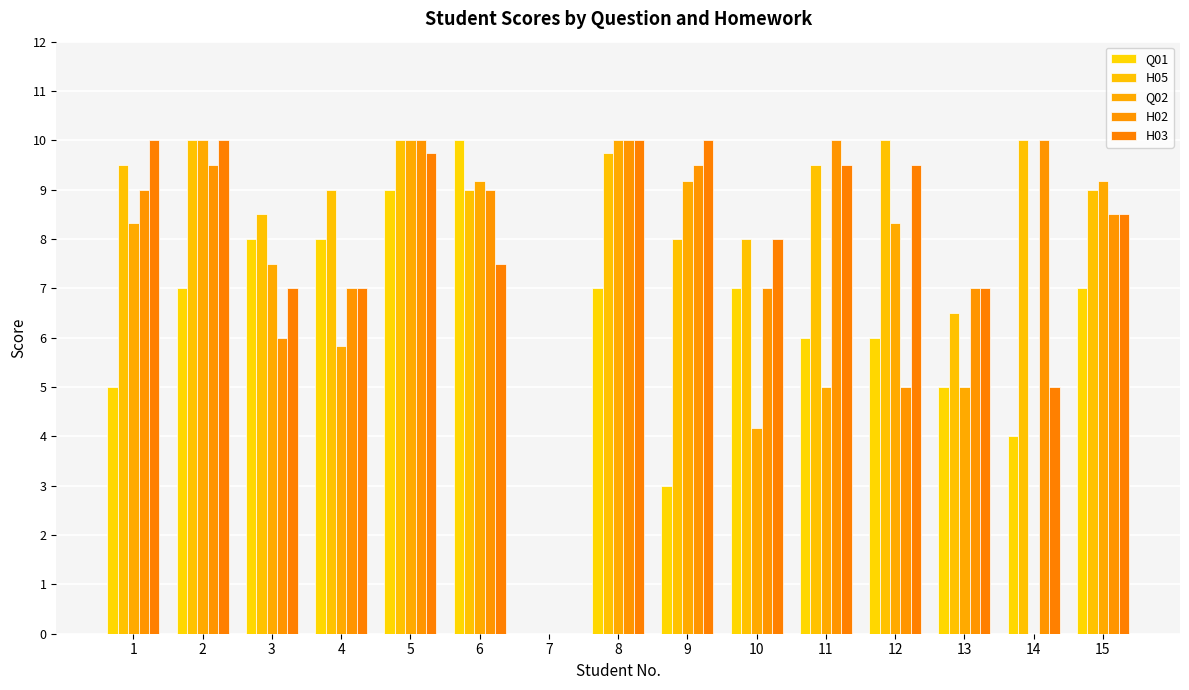

Count the number of data series in this chart.

5